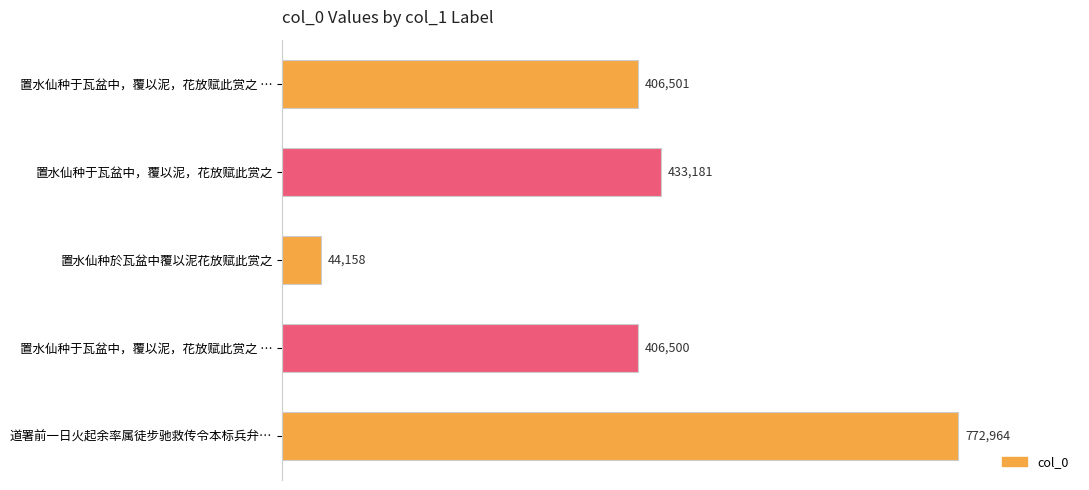

How many bars are there in total?

5